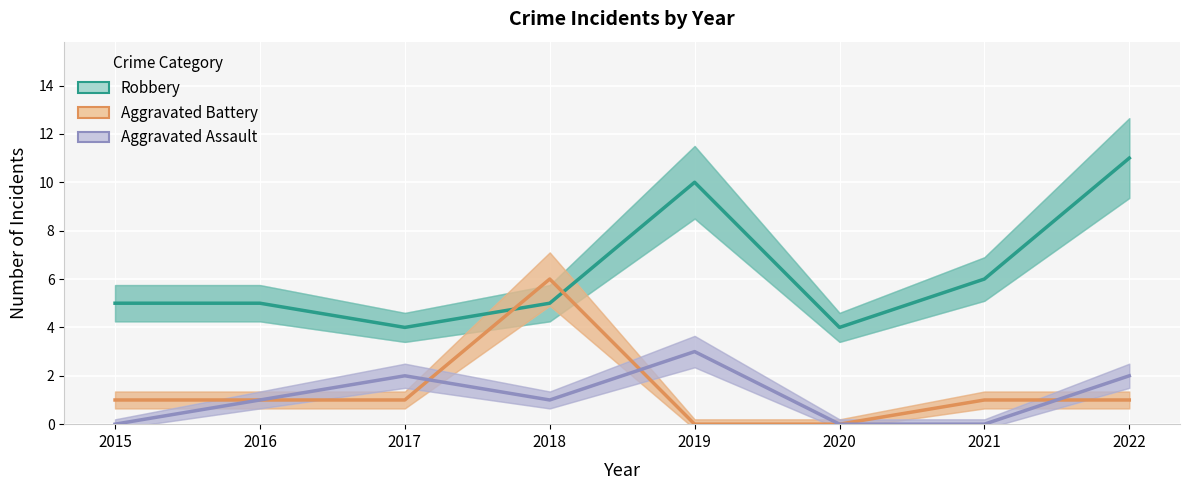

List the series in order of their peak value, highest first.

Robbery, Aggravated Battery, Aggravated Assault